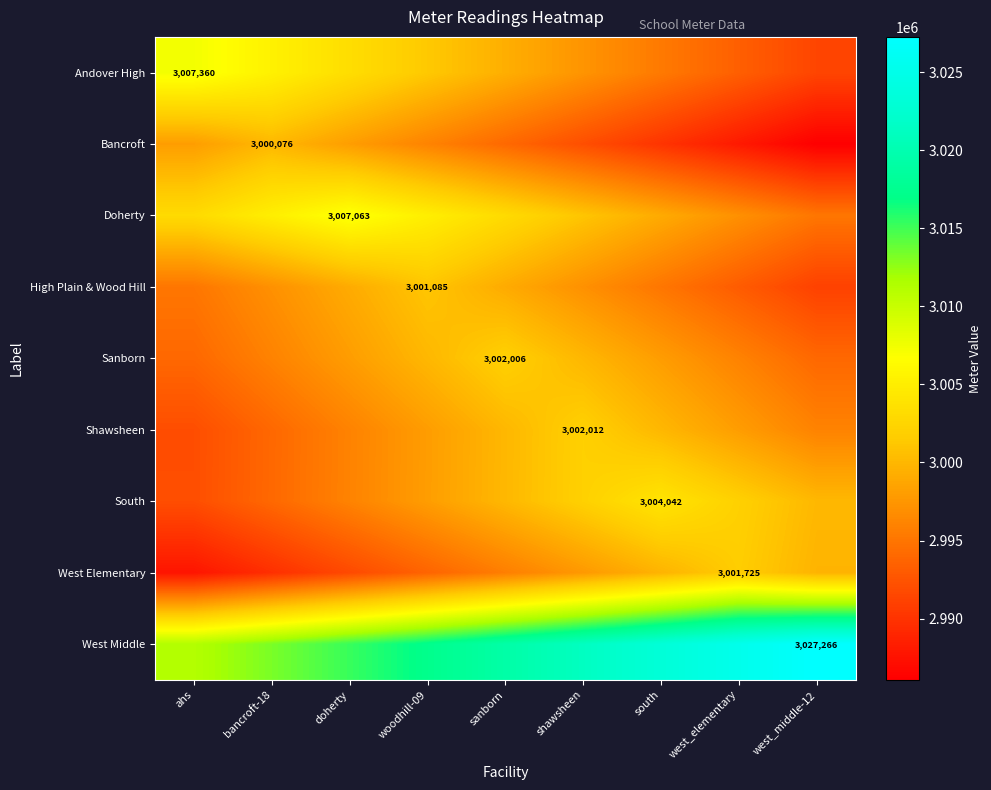

At which category is the sum across all series the highest?

sanborn